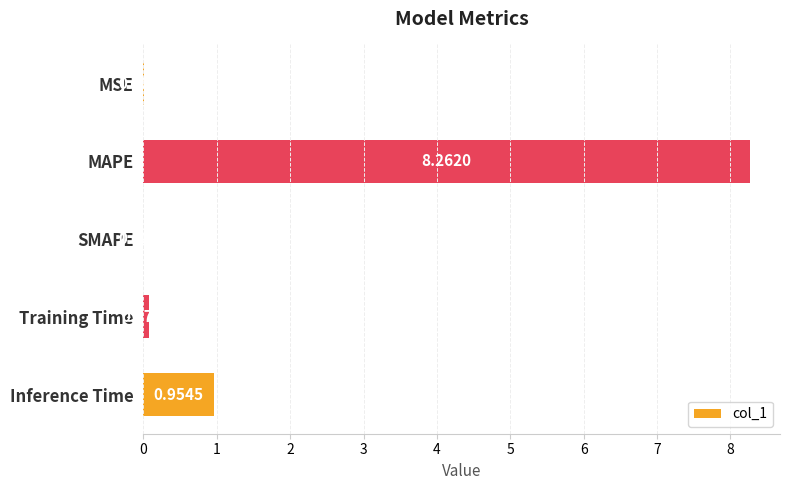

What is the sum of all values?

9.3